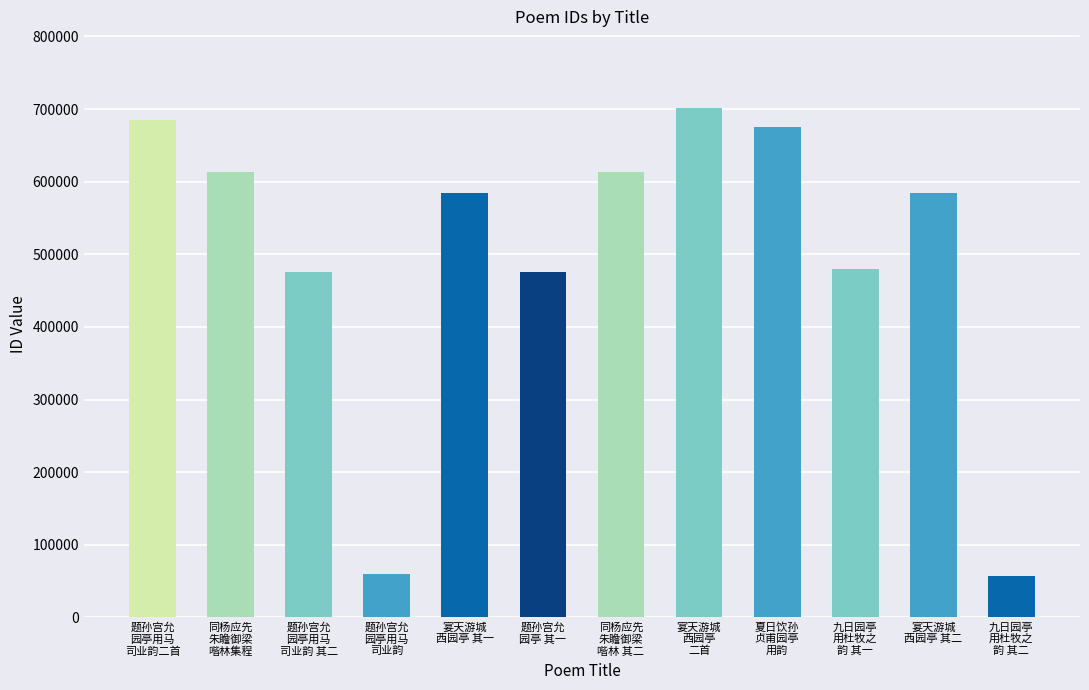

Read the value at 宴天游城
西园亭 其一.

584323